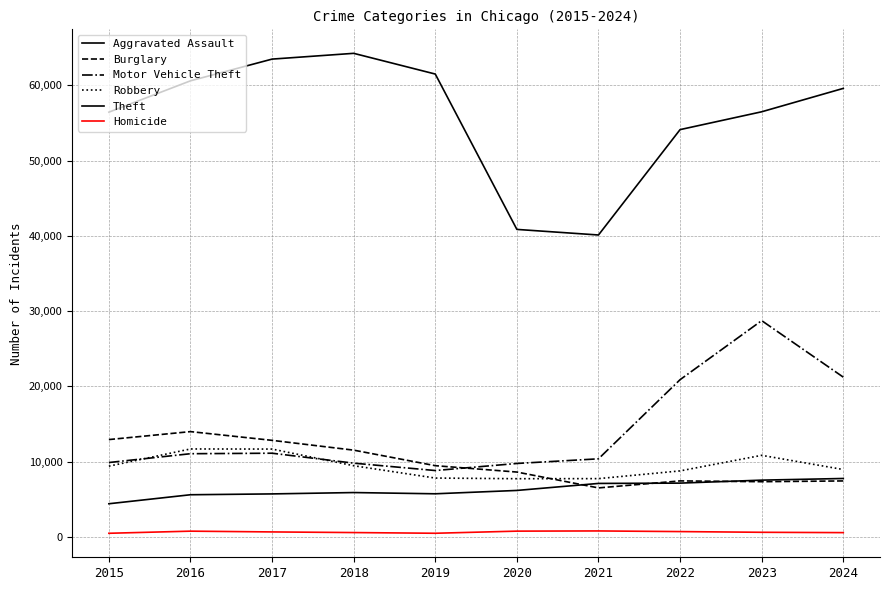

Is this an area chart (filled region under the line)?

No